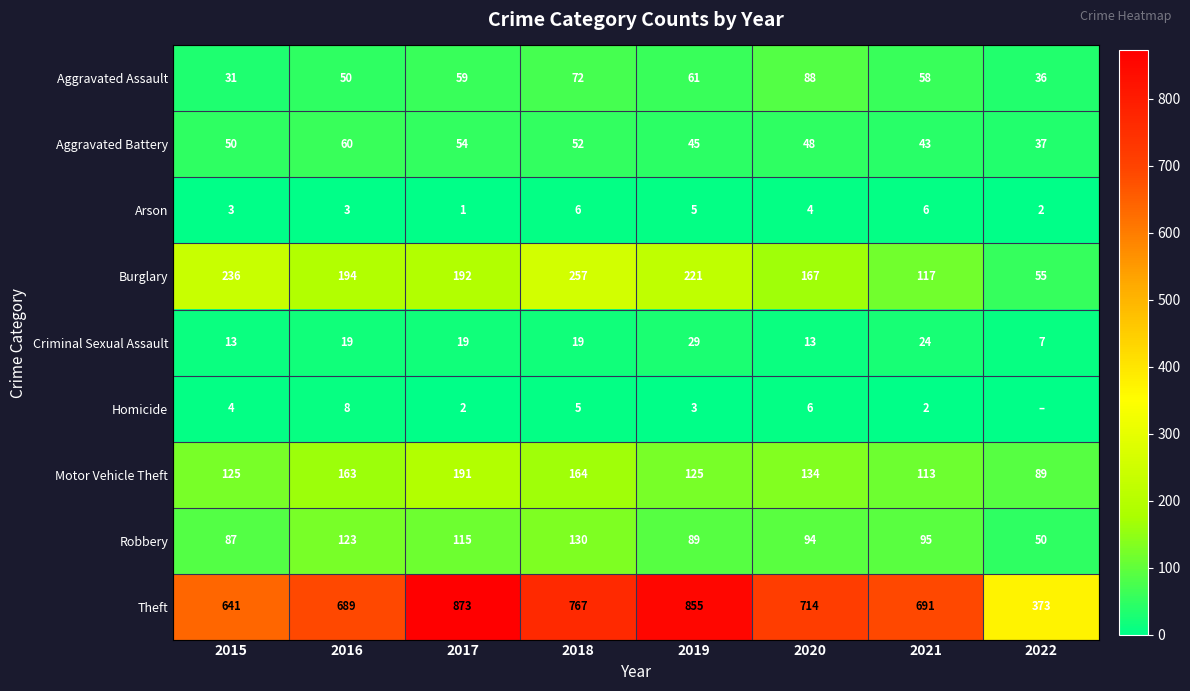

What is the lowest value of the Criminal Sexual Assault series?

7